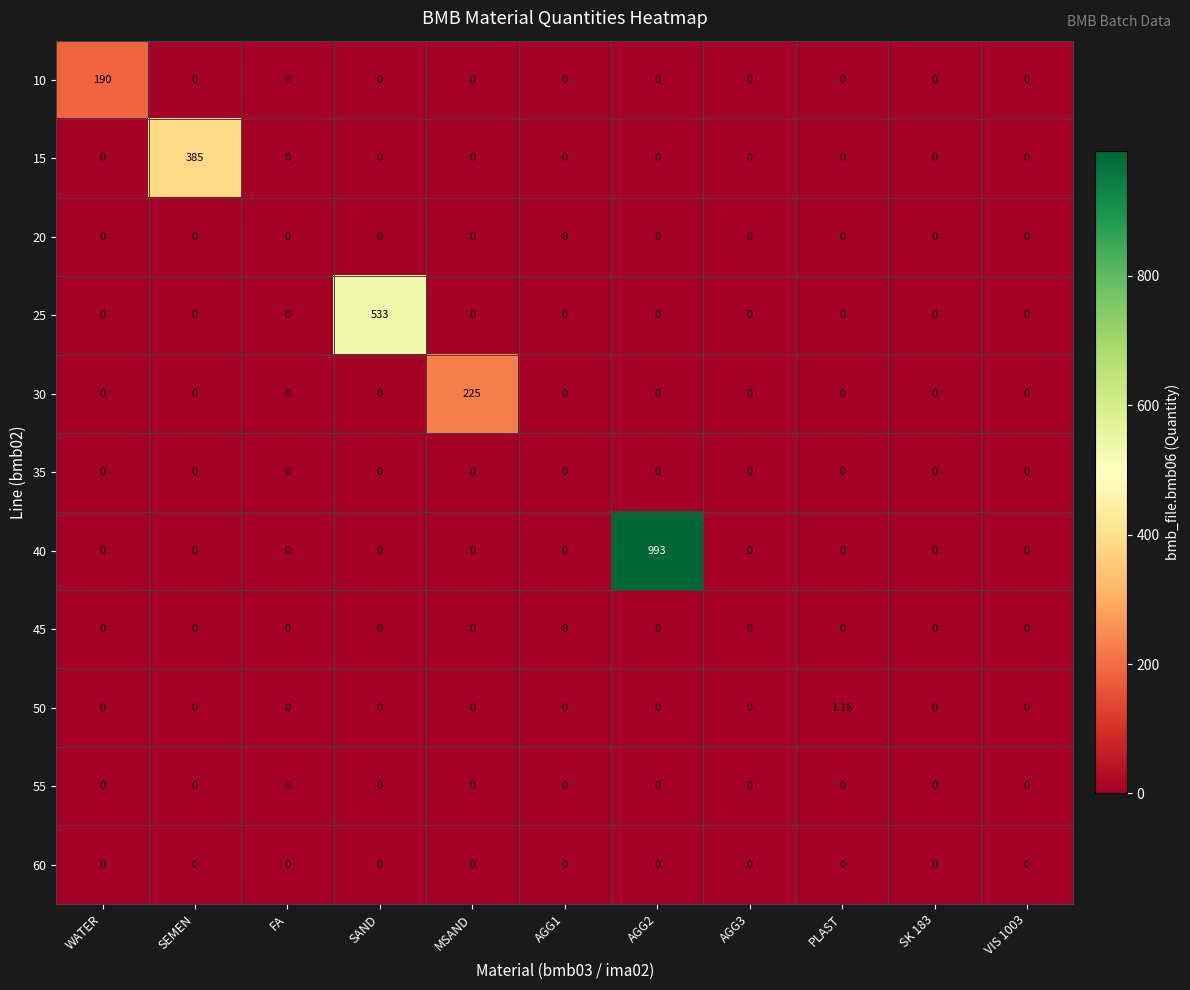

Which category has the highest value in the 10 series?

WATER